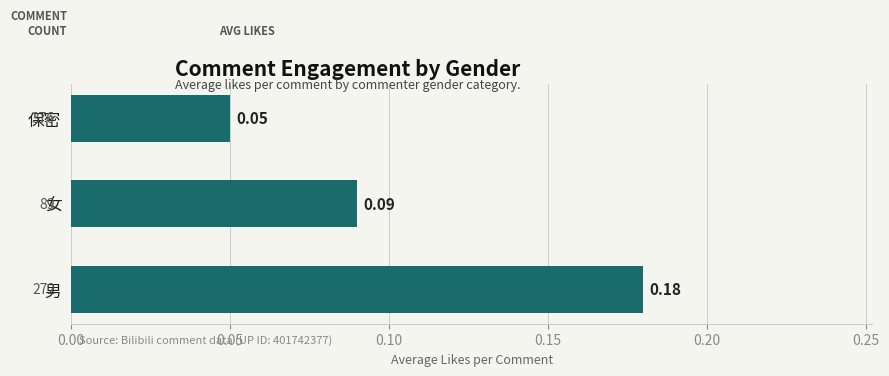

At which category does the chart reach its minimum across all series?

保密